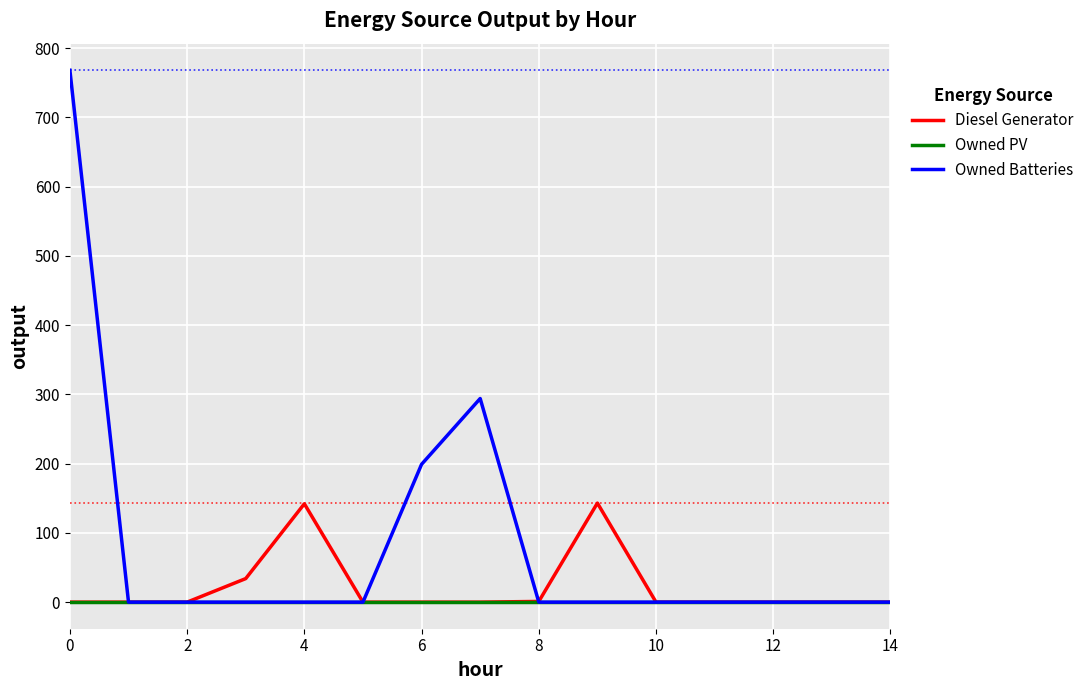

Rank the series by their maximum value, from highest to lowest.

Owned Batteries, Diesel Generator, Owned PV